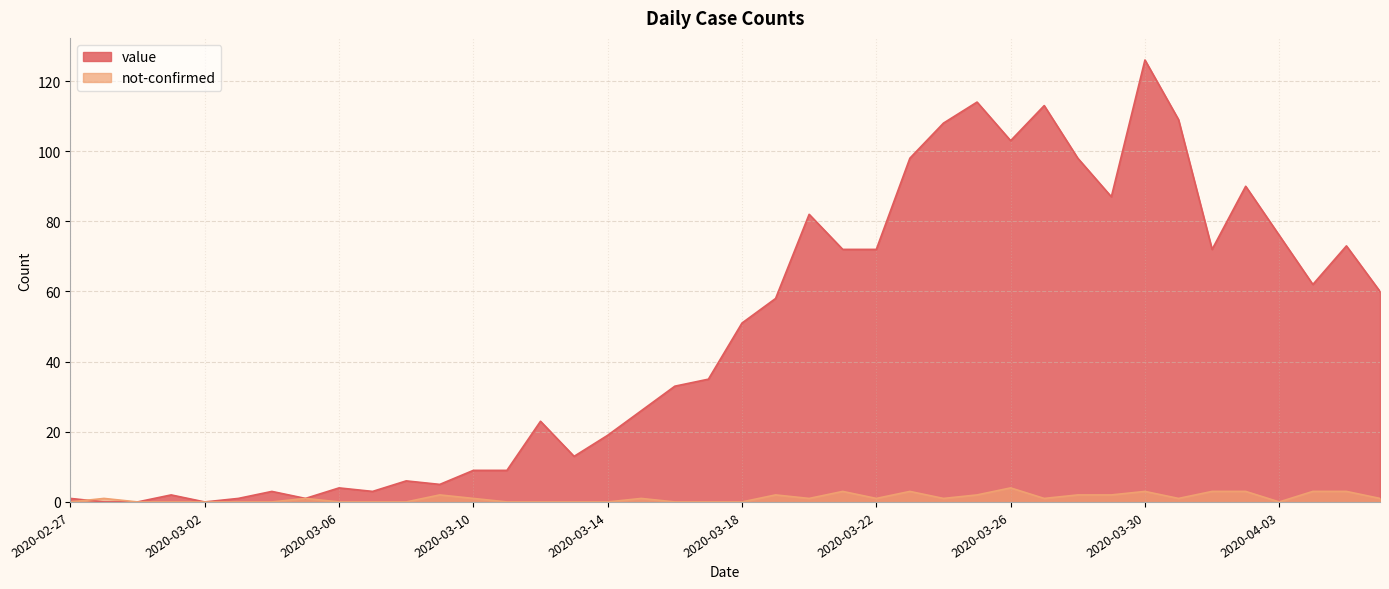

Which label corresponds to the largest value in the chart?

2020-03-30